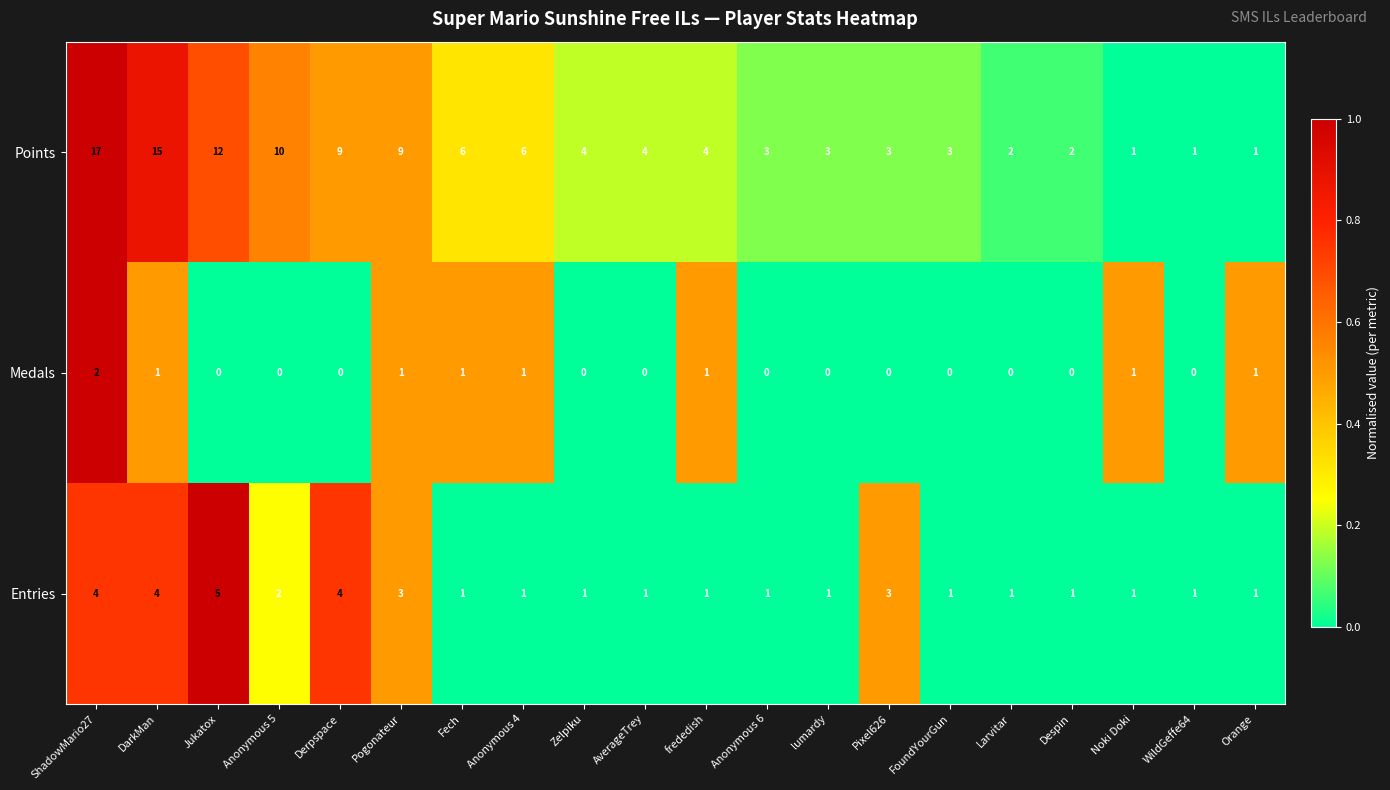

Which series changed the most between Anonymous 4 and AverageTrey?

Points